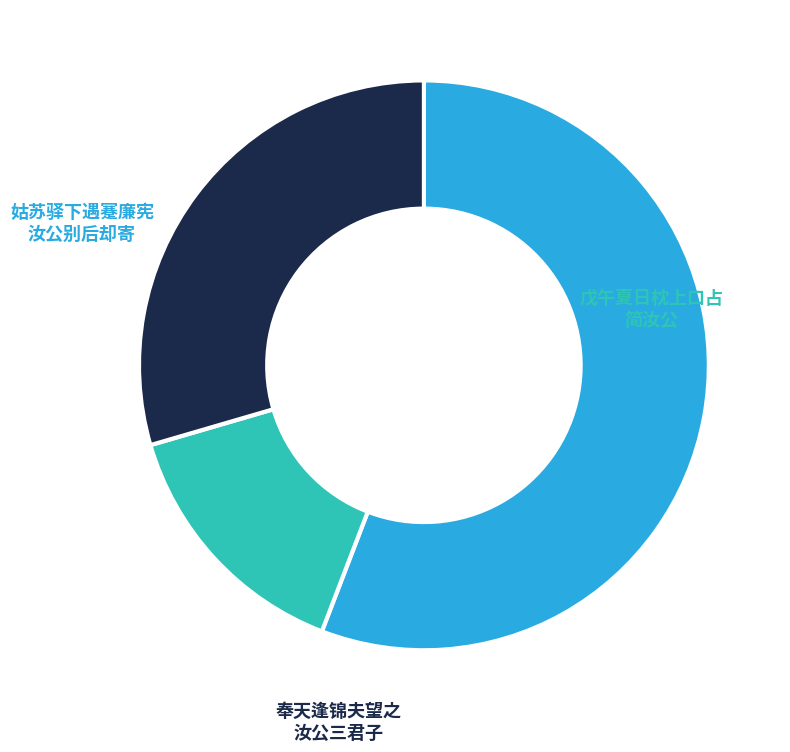

Is there a majority slice in this chart?

Yes